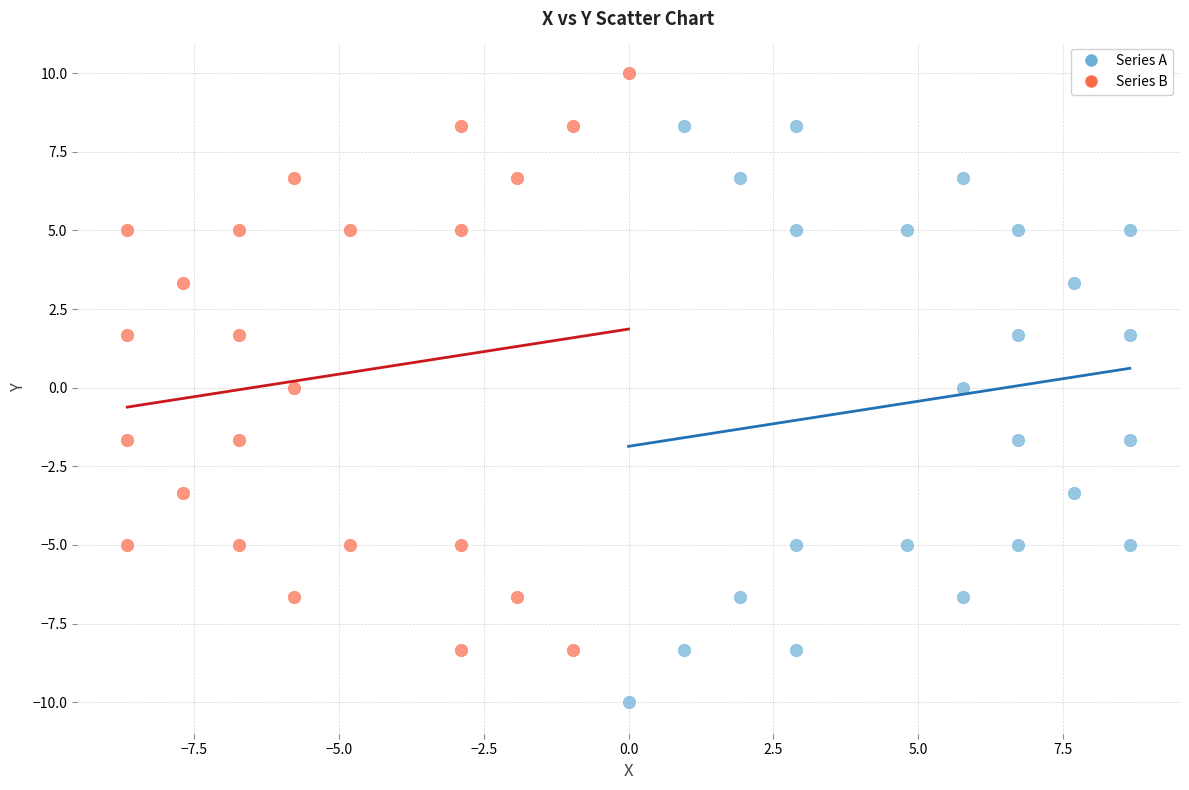

Which series contains the highest Y value?

Series B